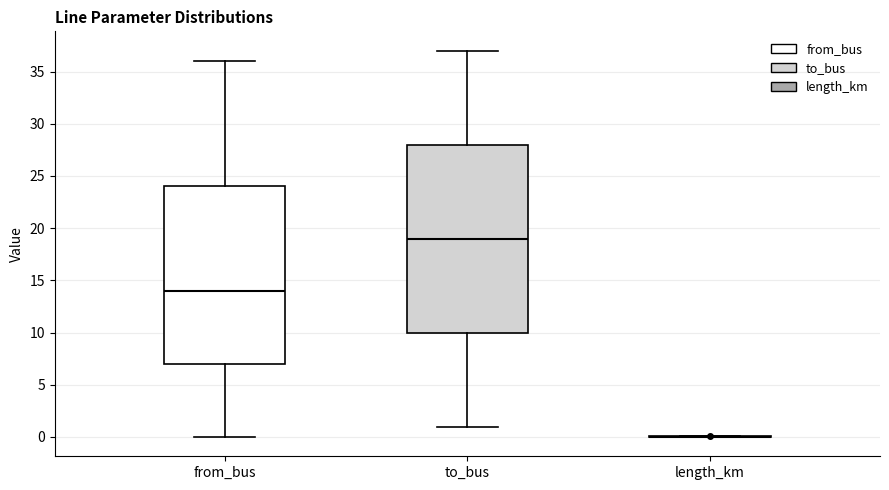

Reading left to right, read every box against the y-axis: the position of its median line, the range the box covers, and the ends of its whiskers. The values are not printed on the chart, so give them approximately, as read against the axis.

from_bus: median 14, box 7 to 24, whiskers 0 to 36
to_bus: median 19, box 10 to 28, whiskers 1 to 37
length_km: box collapsed to a line at 0, whiskers 0 to 0